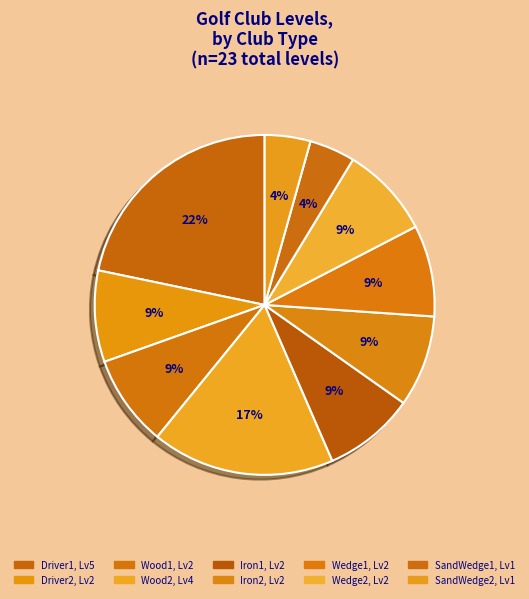

Which slice is the largest?

Driver1